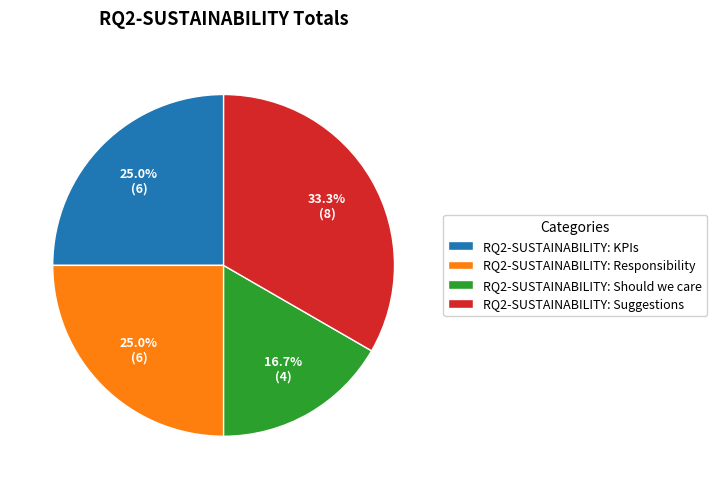

Combined, do RQ2-SUSTAINABILITY: KPIs and RQ2-SUSTAINABILITY: Should we care account for over 50%?

No